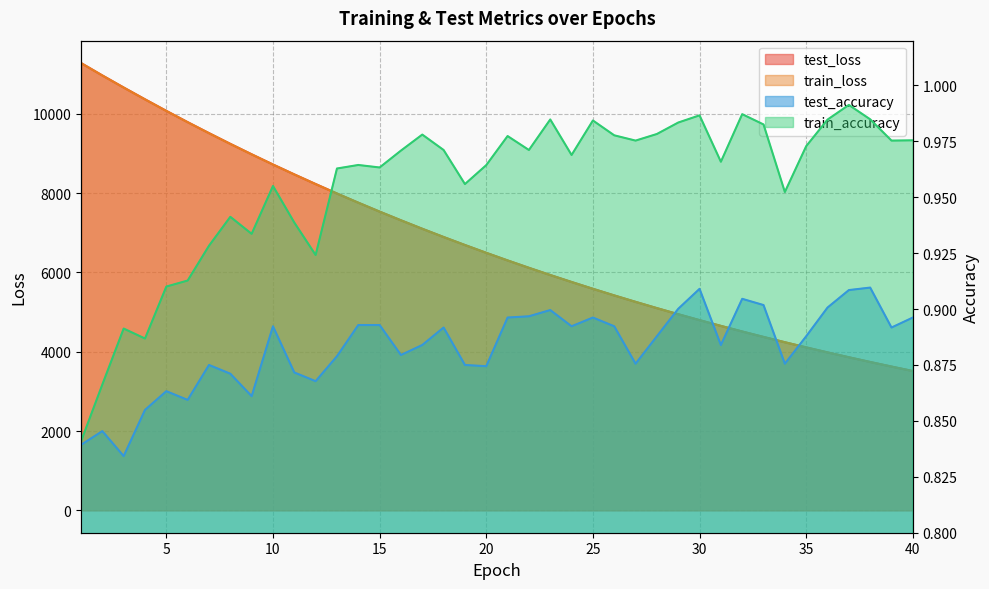

The train_loss series shows 14632.7 at 9. True or false?

False